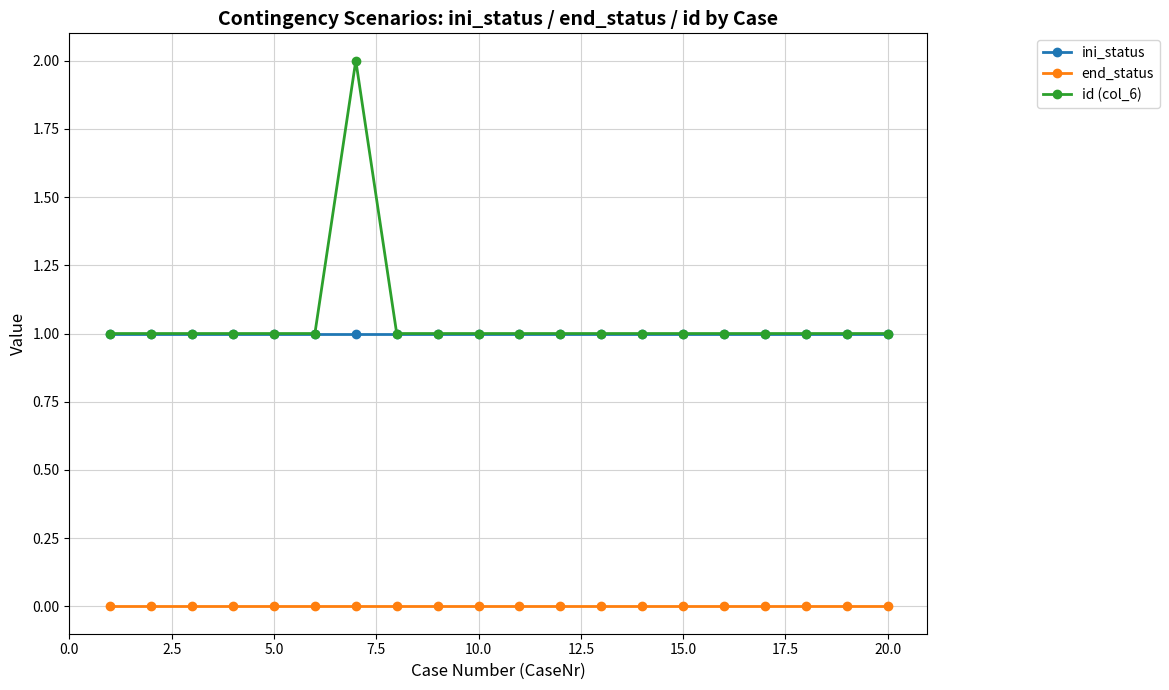

List the series in order of their peak value, highest first.

id (col_6), ini_status, end_status